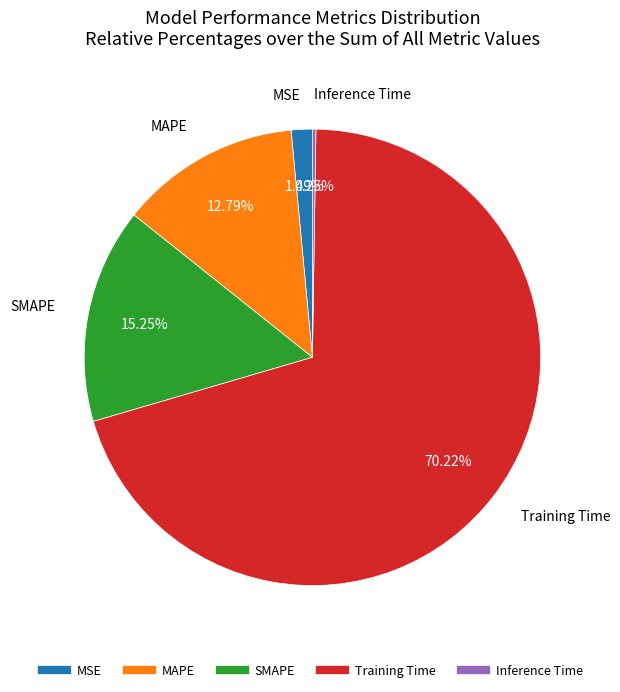

Does MAPE represent more than half of the total?

No